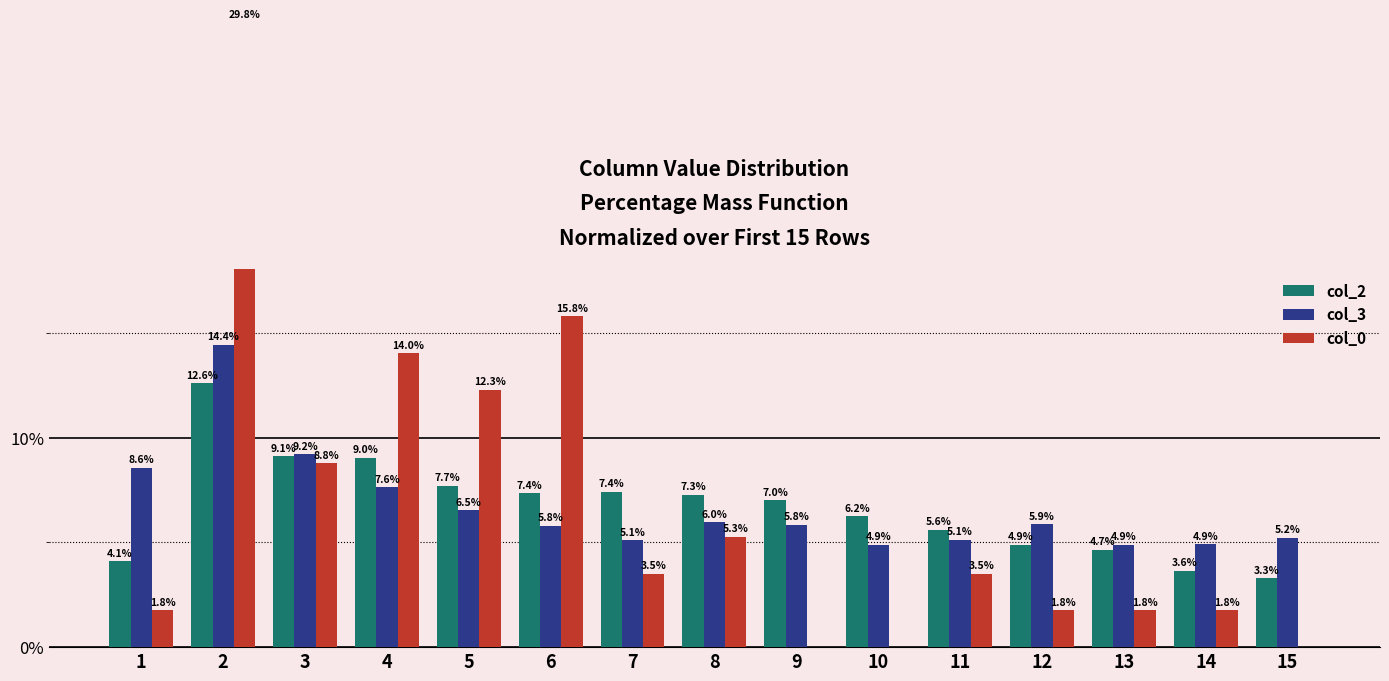

Does the chart contain any negative values?

No